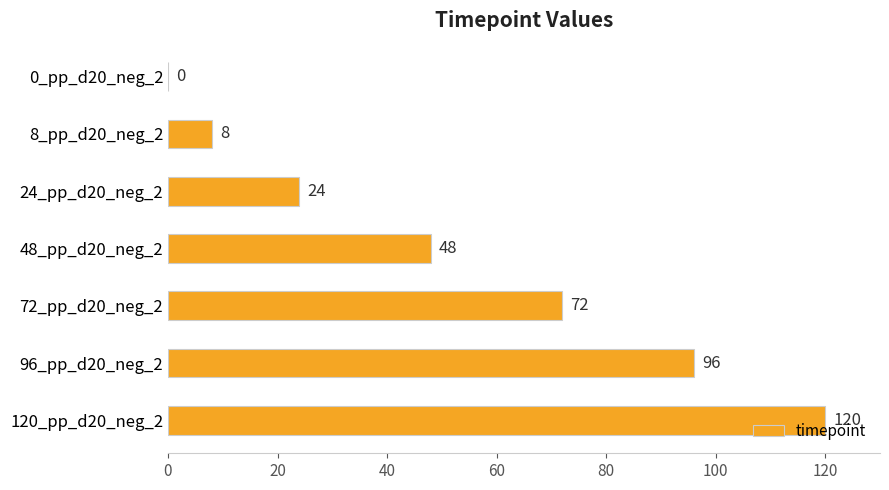

The chart shows a value of 120 at 120_pp_d20_neg_2. True or false?

True